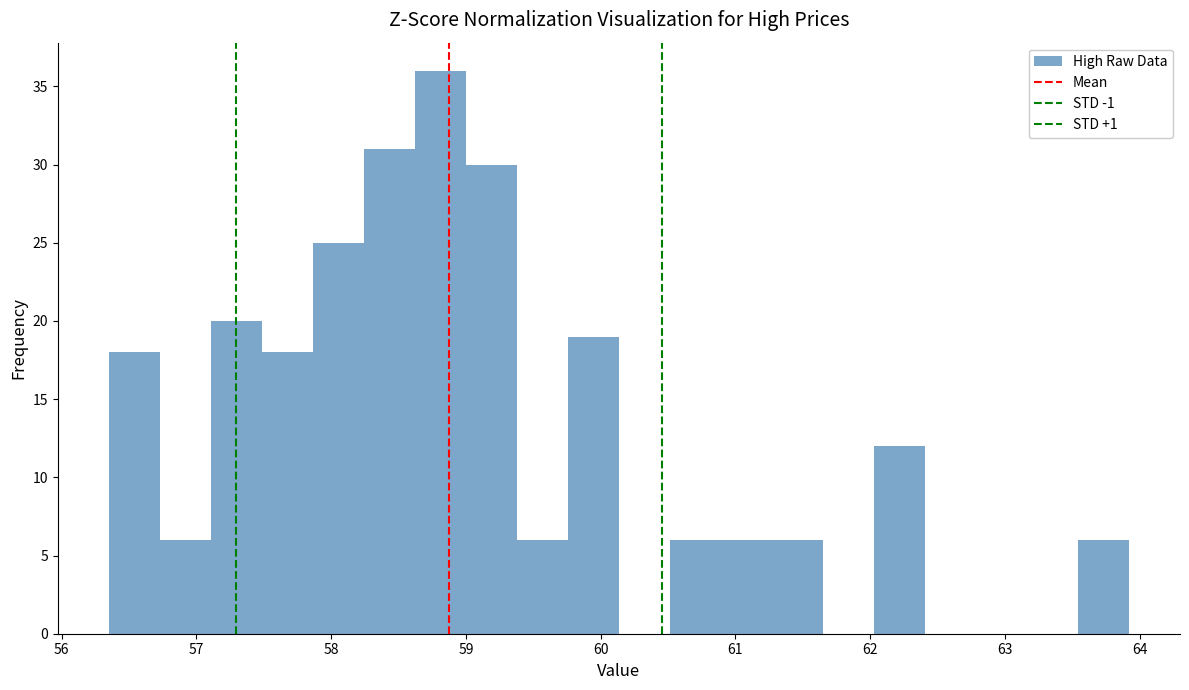

Around what value on the x-axis is the tallest bar? Give the approximate position of its centre, as read against the axis.

58.8